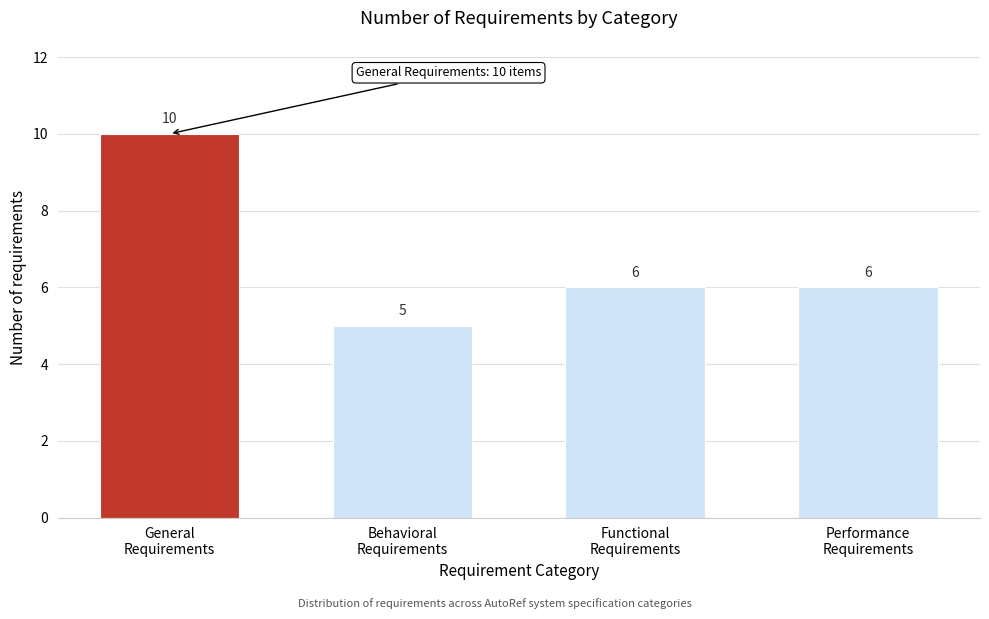

Reading left to right, list all the values displayed in this chart.

10	5	6	6